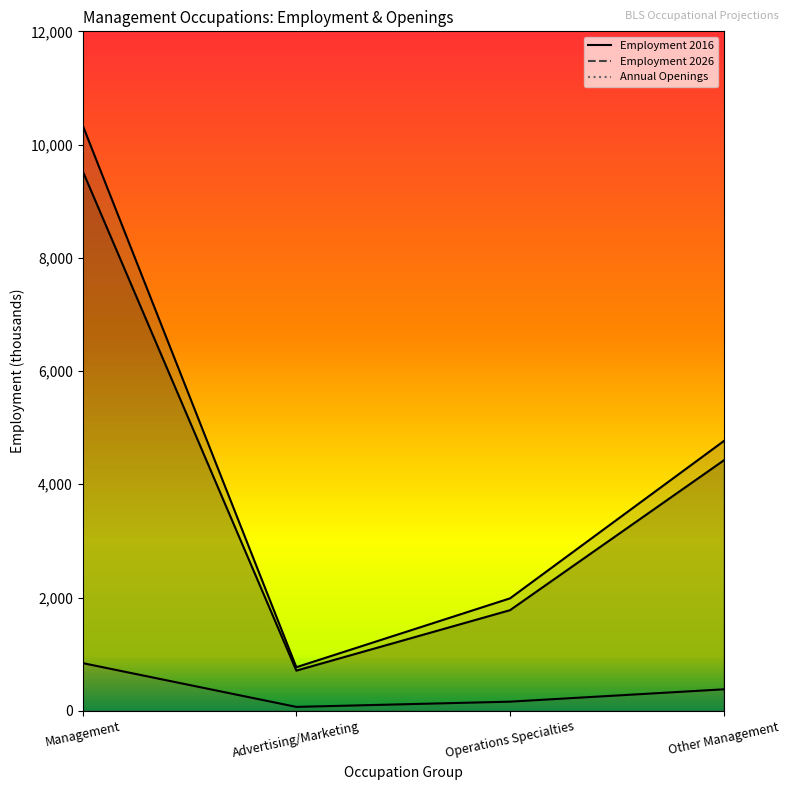

Is it true that Employment 2026 equals 4028.9 at Management?

False